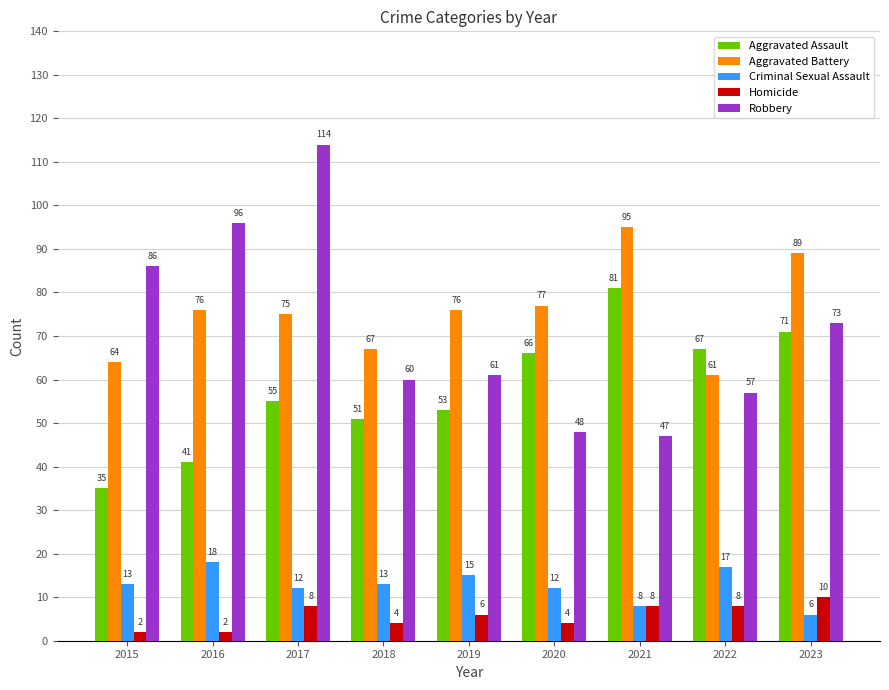

True or false: Criminal Sexual Assault has a value of 13 at 2018.

True